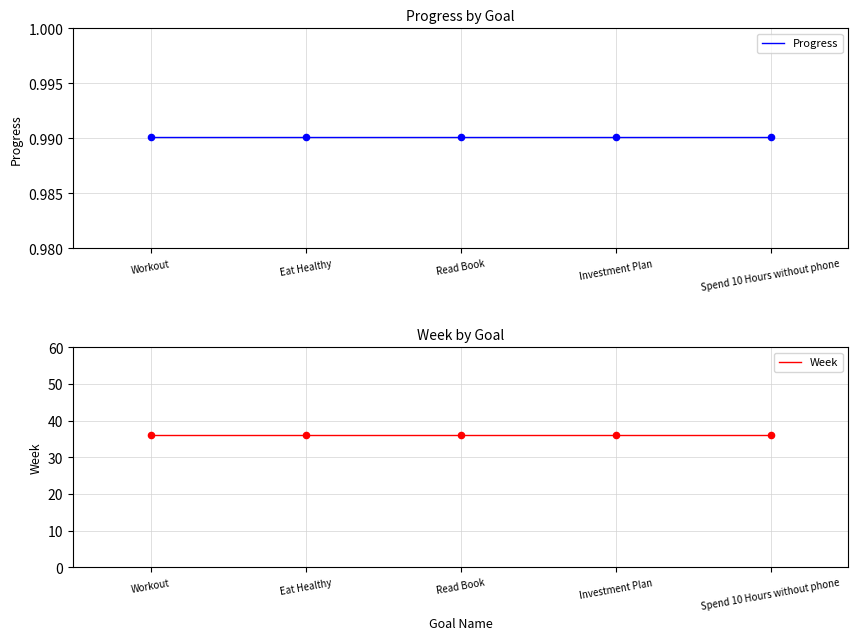

At how many categories does at least one series exceed 7?

5